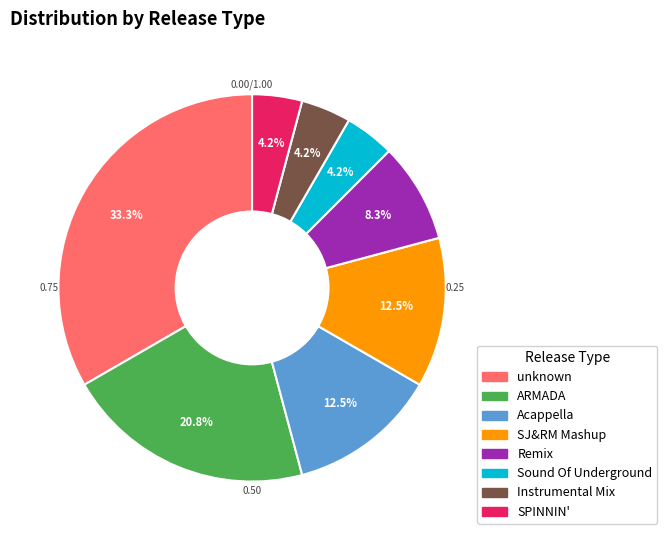

Does any single category account for the majority?

No